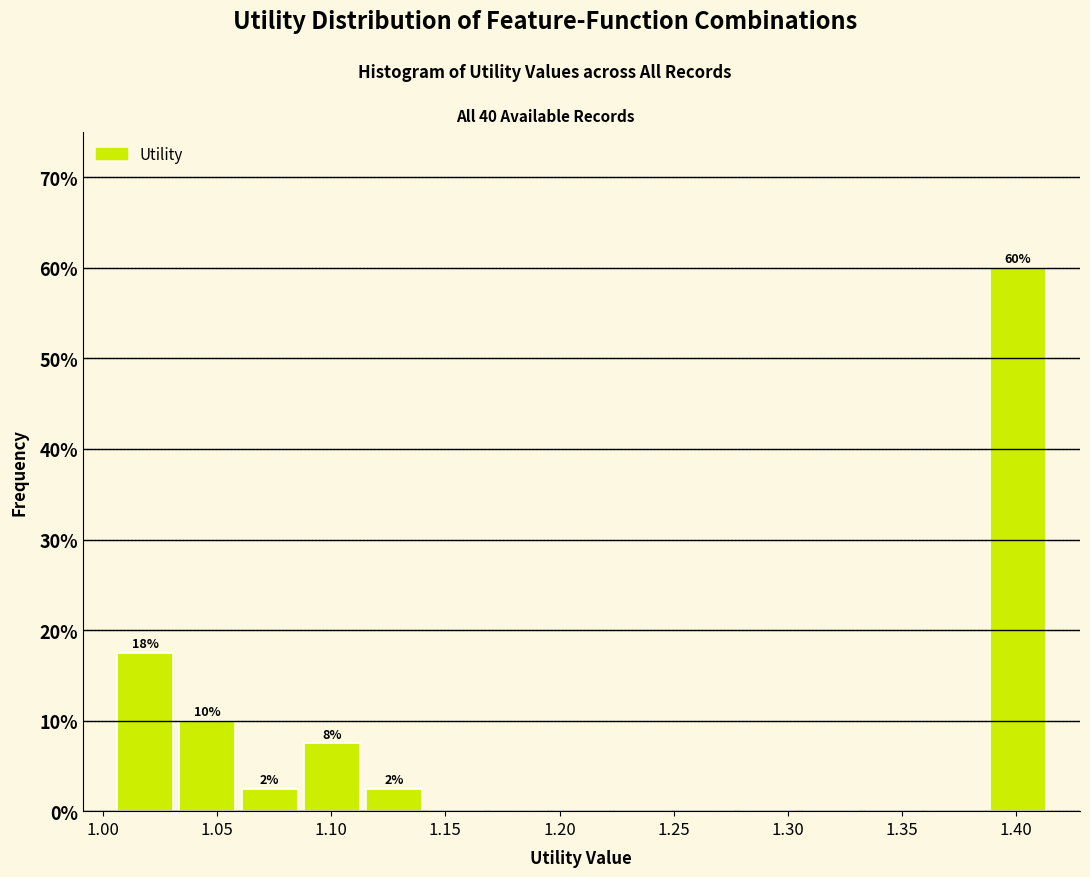

Which range on the x-axis has the tallest bar?

1.385 to 1.415